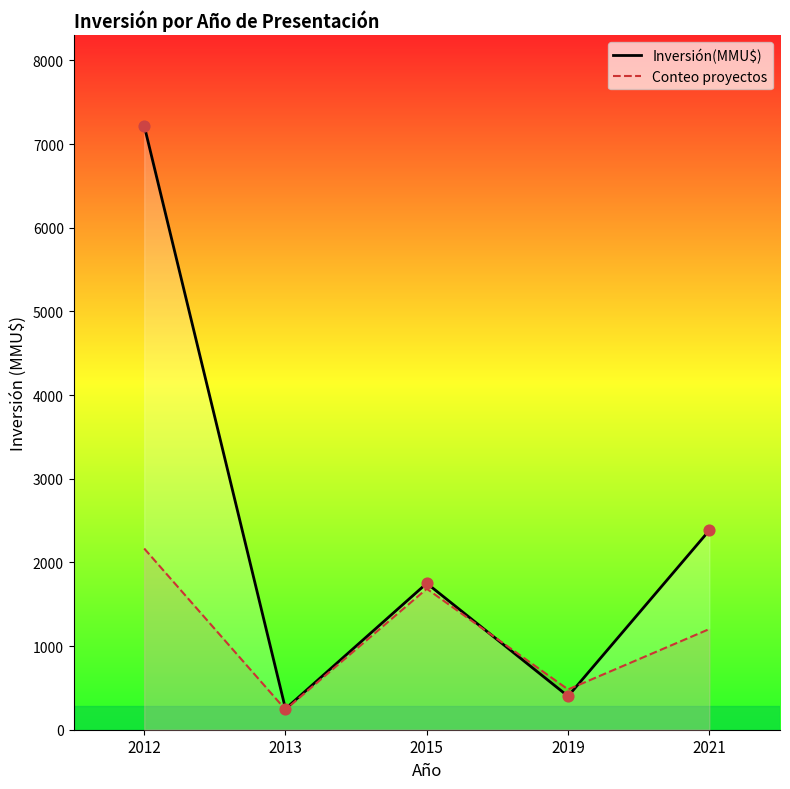

What is the total value across all series at 2012?

9386.0